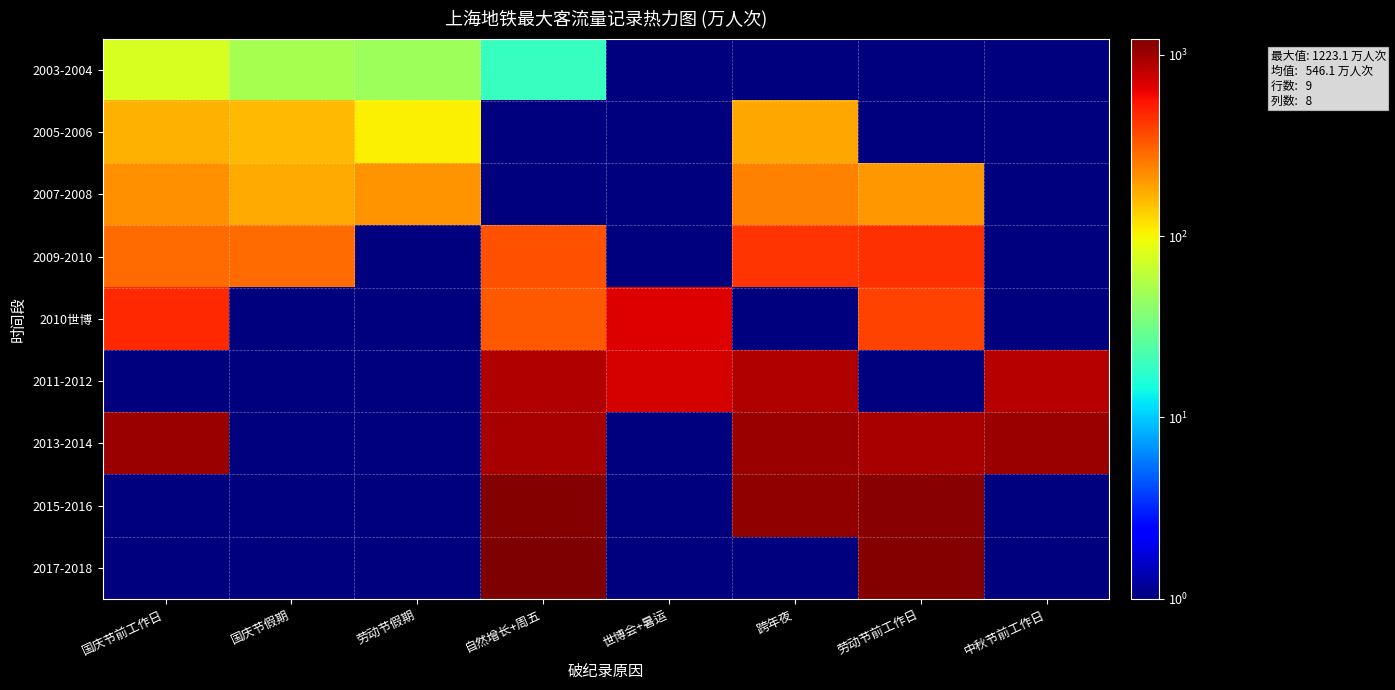

What is the smallest value displayed?

0.5